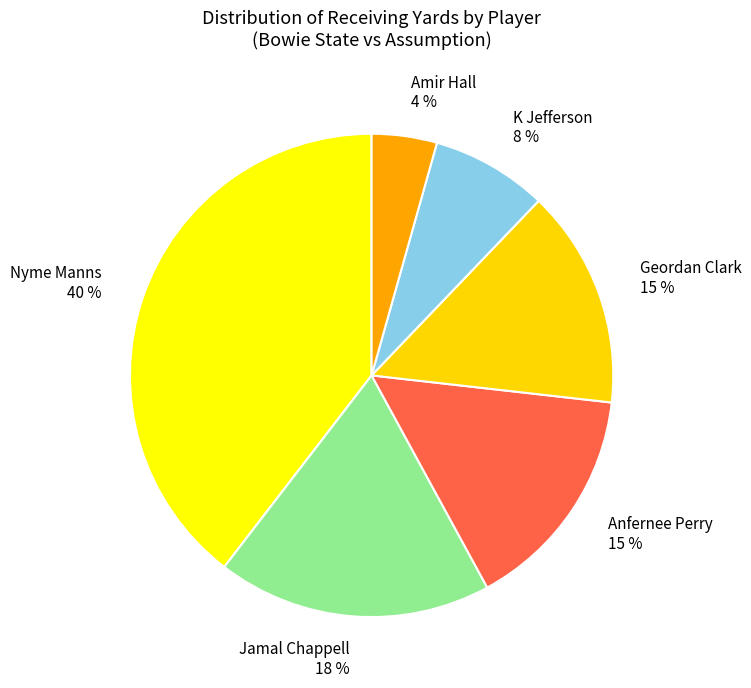

Is there any slice that represents more than half of the pie?

No